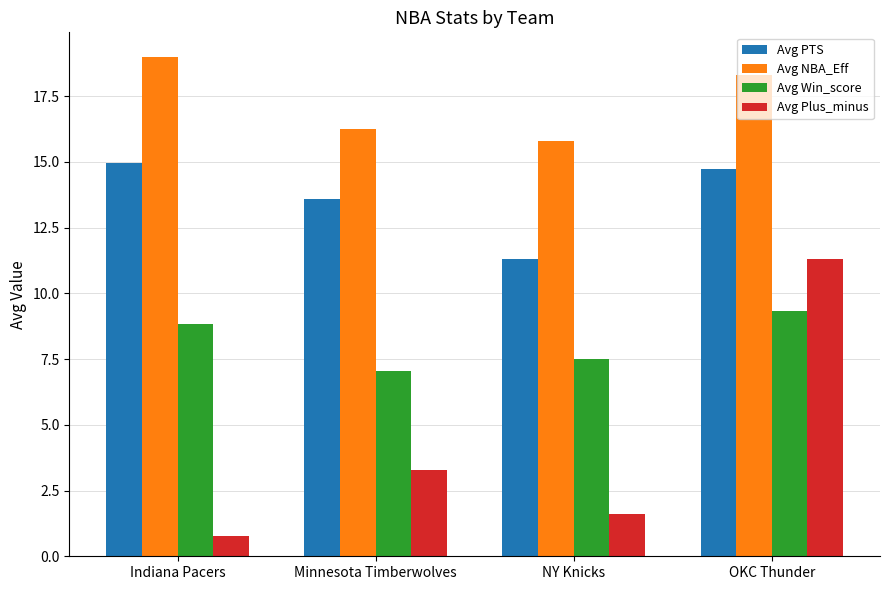

What is the maximum value shown in the chart?

19.0